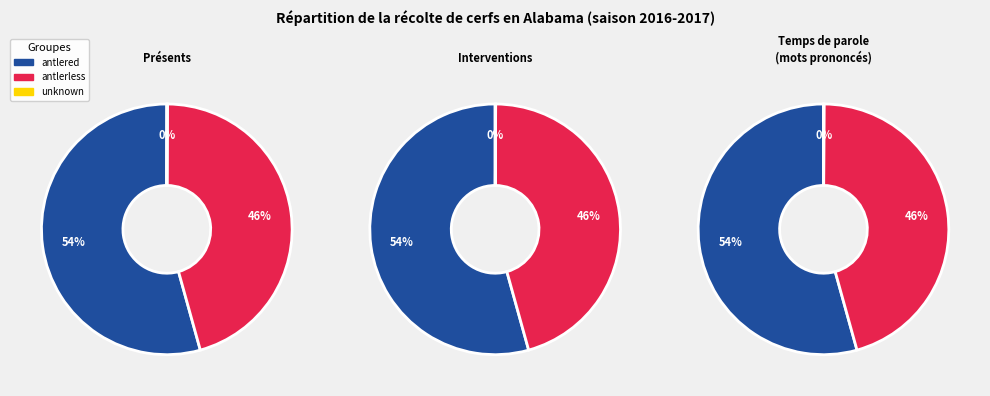

What is the ratio of the value at antlered to the value at antlerless?

1.2